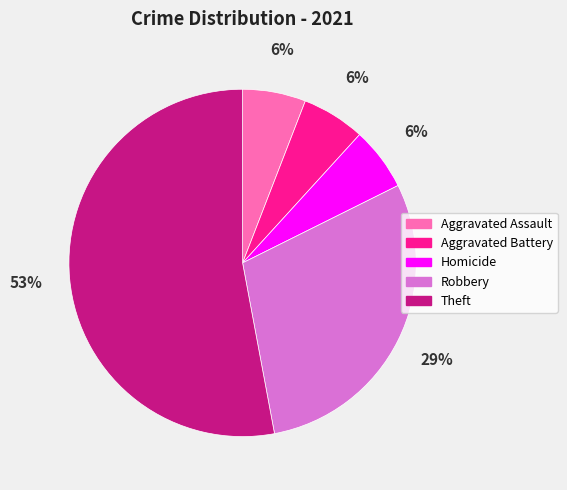

Which category has the biggest portion of the pie?

Theft